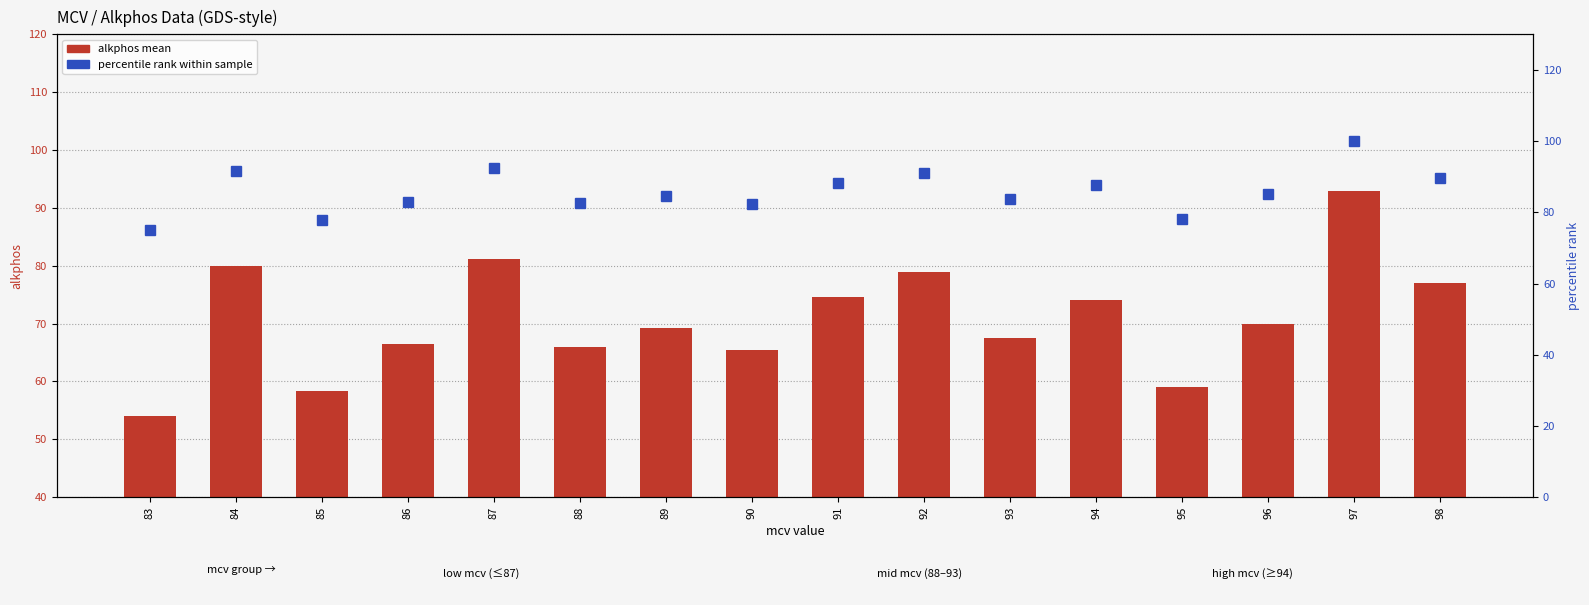

Is it true that percentile rank within sample equals 82.3 at 90?

True